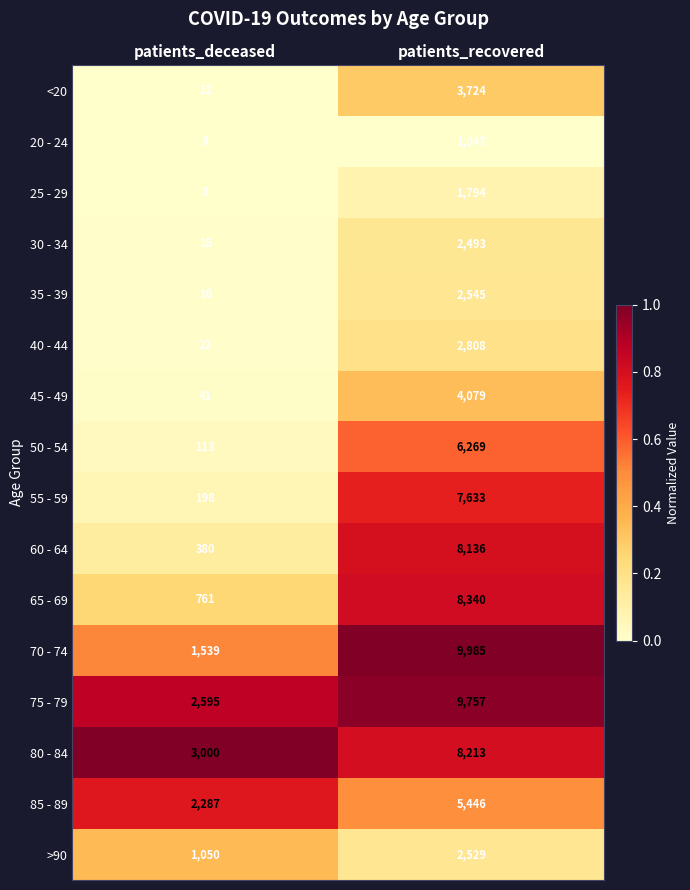

What is the average value of the 30 - 34 series?

1254